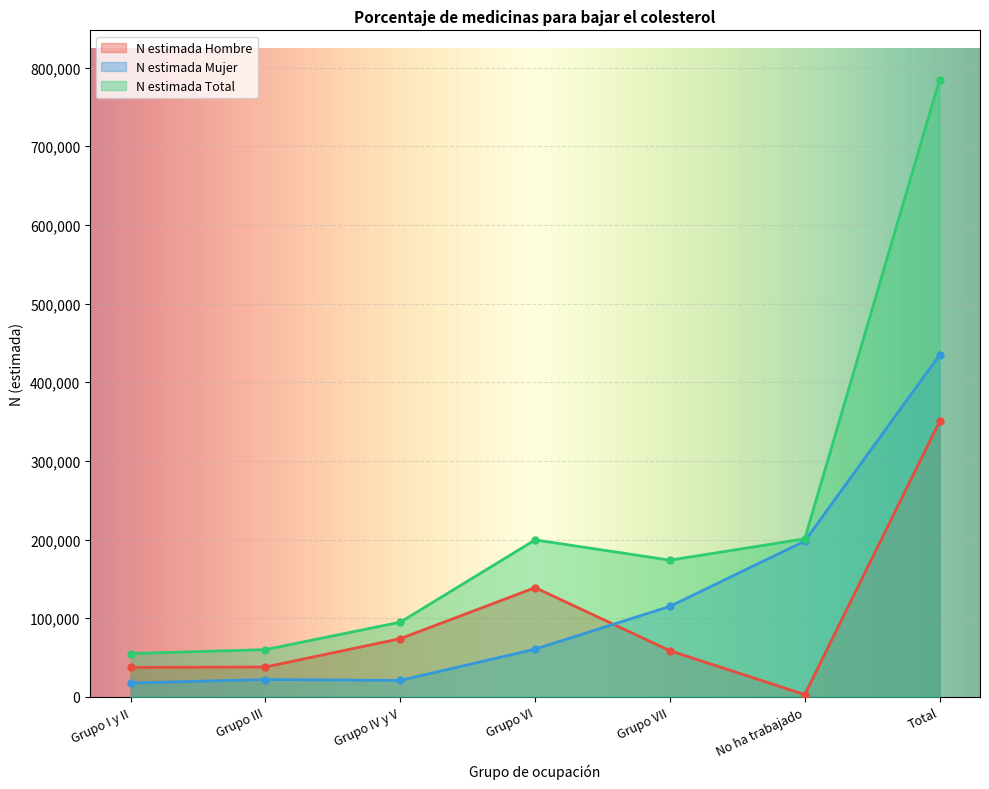

What is the label of the 3rd point from the right?

Grupo VII